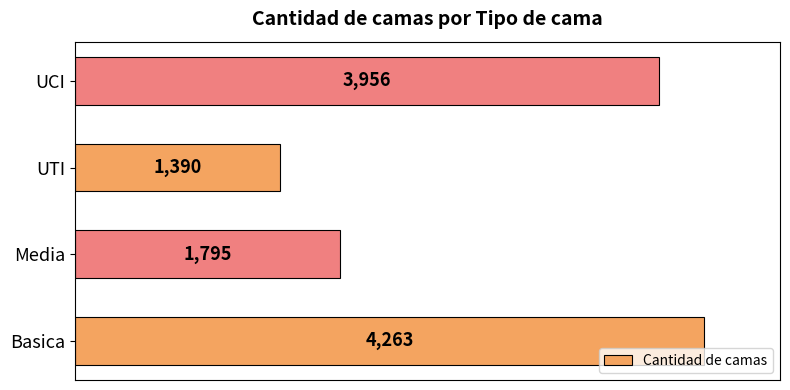

List the labels in order of value, largest first.

Basica, UCI, Media, UTI